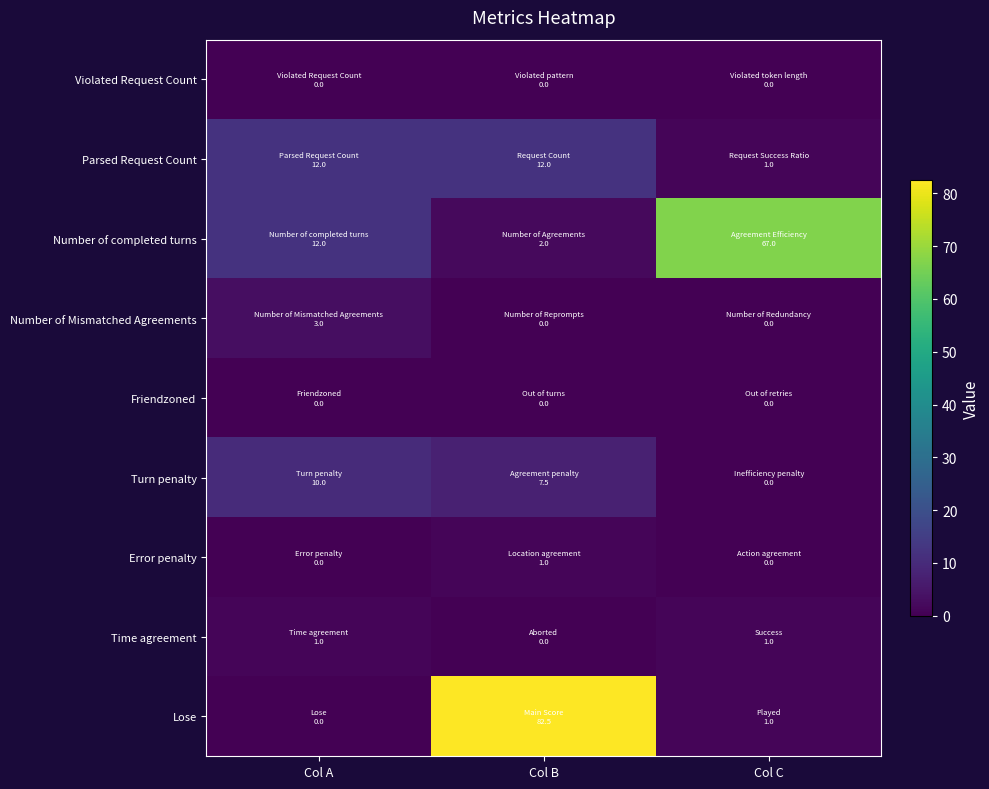

Which series has the largest total across all categories?

Lose